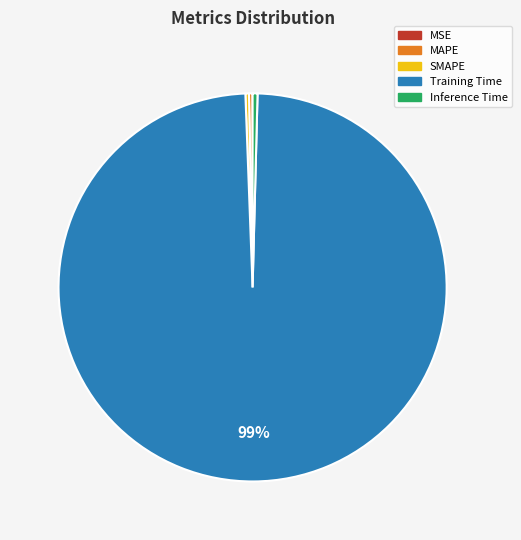

Is the sum of MAPE and Training Time greater than half?

Yes